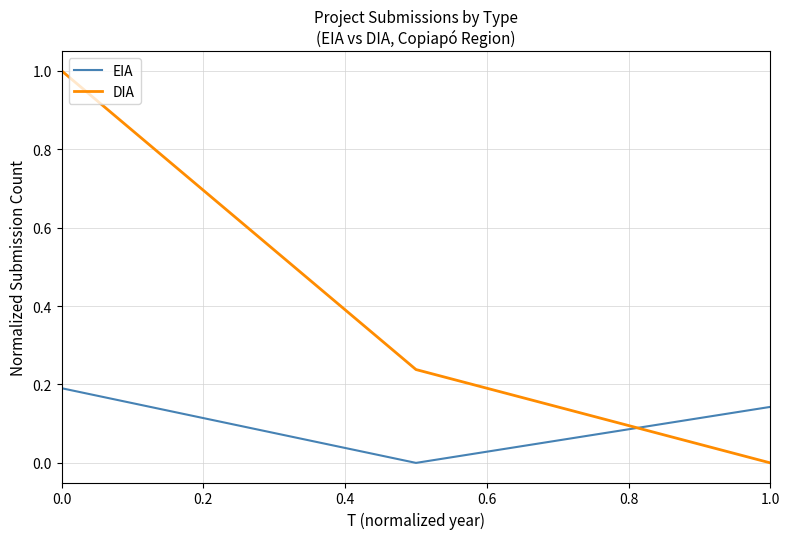

List the series in order of their overall mean, lowest first.

EIA, DIA